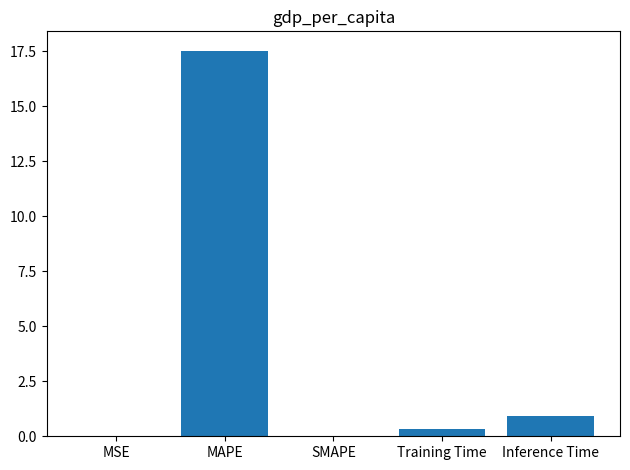

What is the sum of all values?

18.8